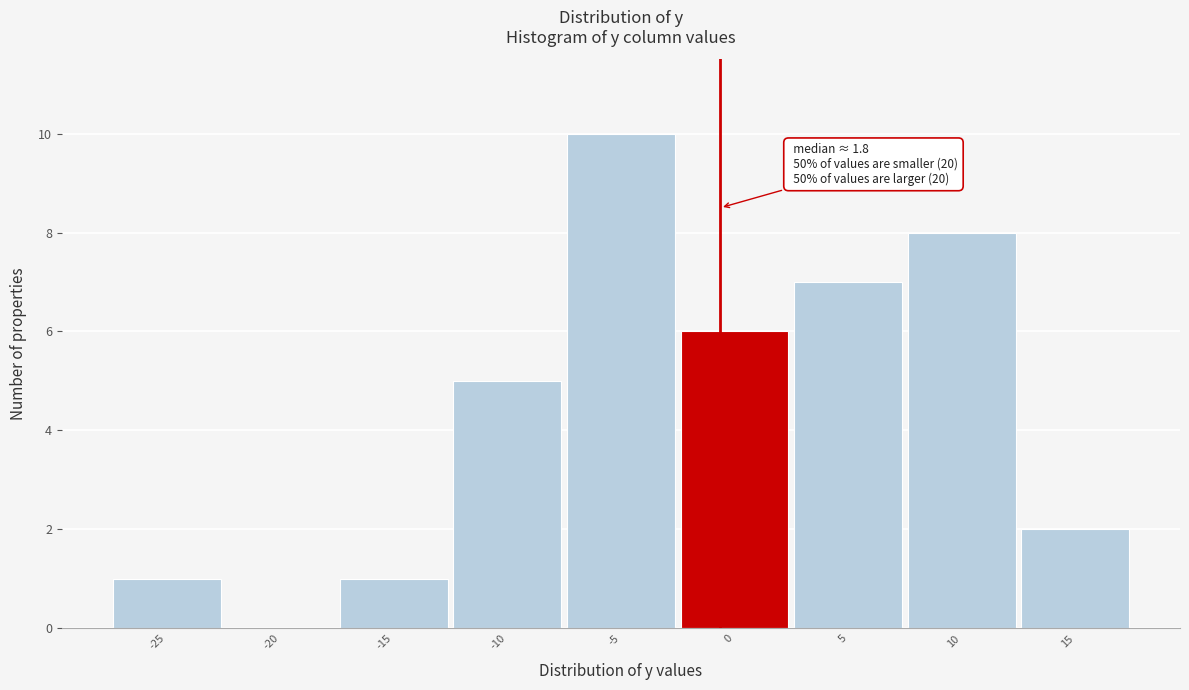

Reading left to right, extract all data points from this chart.

-25=1	-20=0	-15=1	-10=5	-5=10	0=6	5=7	10=8	15=2